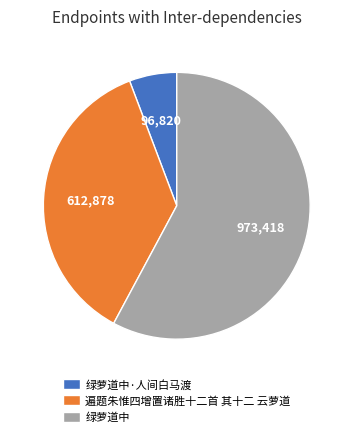

What is the ratio of the value at 绿萝道中 to the value at 遍题朱惟四增置诸胜十二首 其十二 云萝道?

1.6